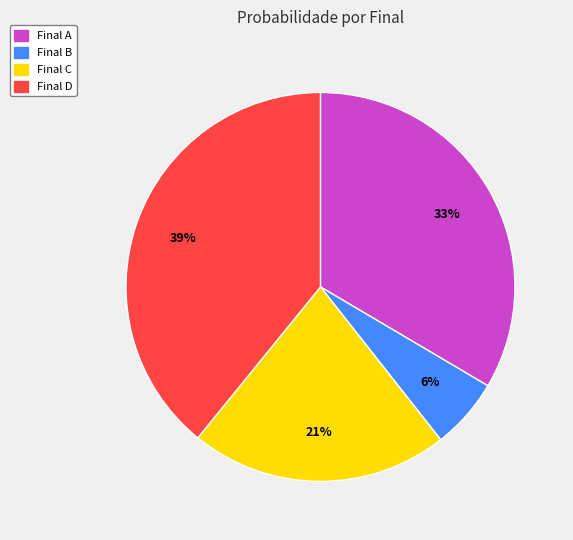

Which has a higher value, Final B or Final A?

Final A